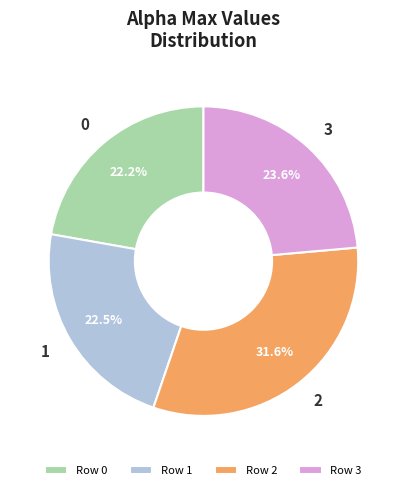

Do Row 1 and Row 2 together represent more than half of the pie?

Yes